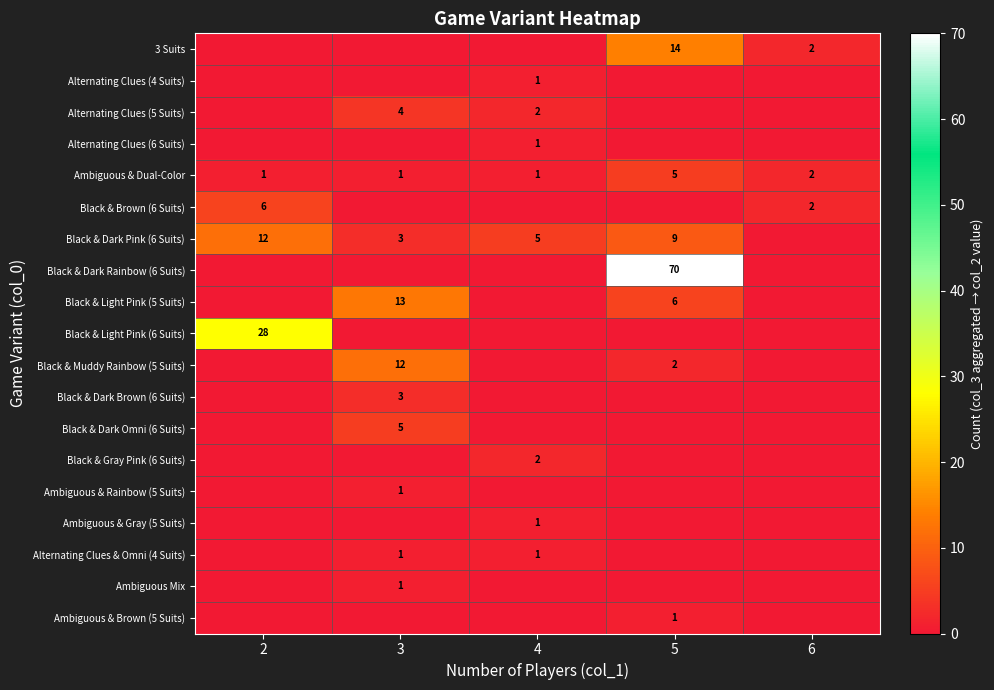

What is the sum of the Ambiguous & Dual-Color values at 3 and 5?

6